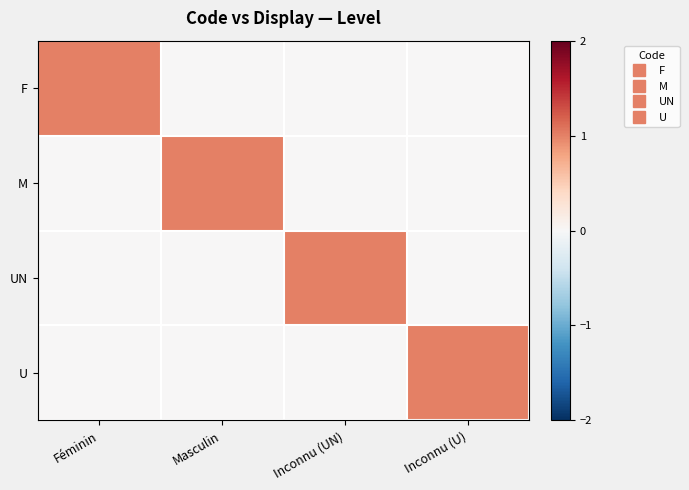

Rank the series at Masculin from highest to lowest value.

M, F, UN, U